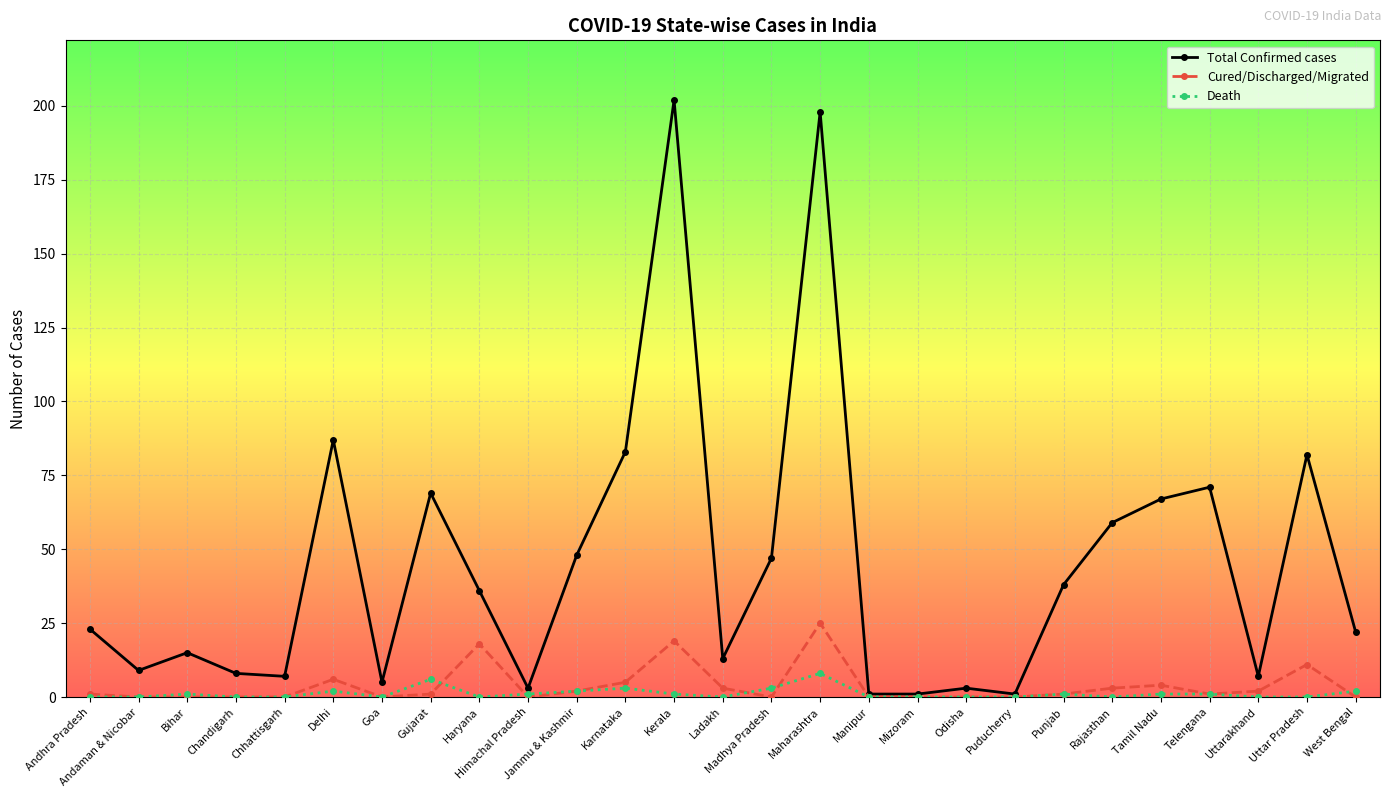

Reading left to right, transcribe all the data shown in this chart.

Total Confirmed cases: Andhra Pradesh=23	Andaman & Nicobar=9	Bihar=15	Chandigarh=8	Chhattisgarh=7	Delhi=87	Goa=5	Gujarat=69	Haryana=36	Himachal Pradesh=3	Jammu & Kashmir=48	Karnataka=83	Kerala=202	Ladakh=13	Madhya Pradesh=47	Maharashtra=198	Manipur=1	Mizoram=1	Odisha=3	Puducherry=1	Punjab=38	Rajasthan=59	Tamil Nadu=67	Telengana=71	Uttarakhand=7	Uttar Pradesh=82	West Bengal=22
Cured/Discharged/Migrated: Andhra Pradesh=1	Andaman & Nicobar=0	Bihar=0	Chandigarh=0	Chhattisgarh=0	Delhi=6	Goa=0	Gujarat=1	Haryana=18	Himachal Pradesh=0	Jammu & Kashmir=2	Karnataka=5	Kerala=19	Ladakh=3	Madhya Pradesh=0	Maharashtra=25	Manipur=0	Mizoram=0	Odisha=0	Puducherry=0	Punjab=1	Rajasthan=3	Tamil Nadu=4	Telengana=1	Uttarakhand=2	Uttar Pradesh=11	West Bengal=0
Death: Andhra Pradesh=0	Andaman & Nicobar=0	Bihar=1	Chandigarh=0	Chhattisgarh=0	Delhi=2	Goa=0	Gujarat=6	Haryana=0	Himachal Pradesh=1	Jammu & Kashmir=2	Karnataka=3	Kerala=1	Ladakh=0	Madhya Pradesh=3	Maharashtra=8	Manipur=0	Mizoram=0	Odisha=0	Puducherry=0	Punjab=1	Rajasthan=0	Tamil Nadu=1	Telengana=1	Uttarakhand=0	Uttar Pradesh=0	West Bengal=2